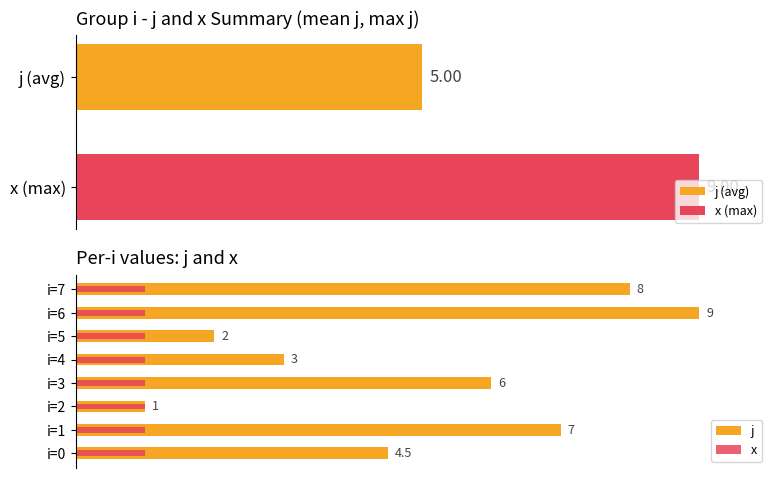

The value of x at 0 is 0.1. True or false?

False